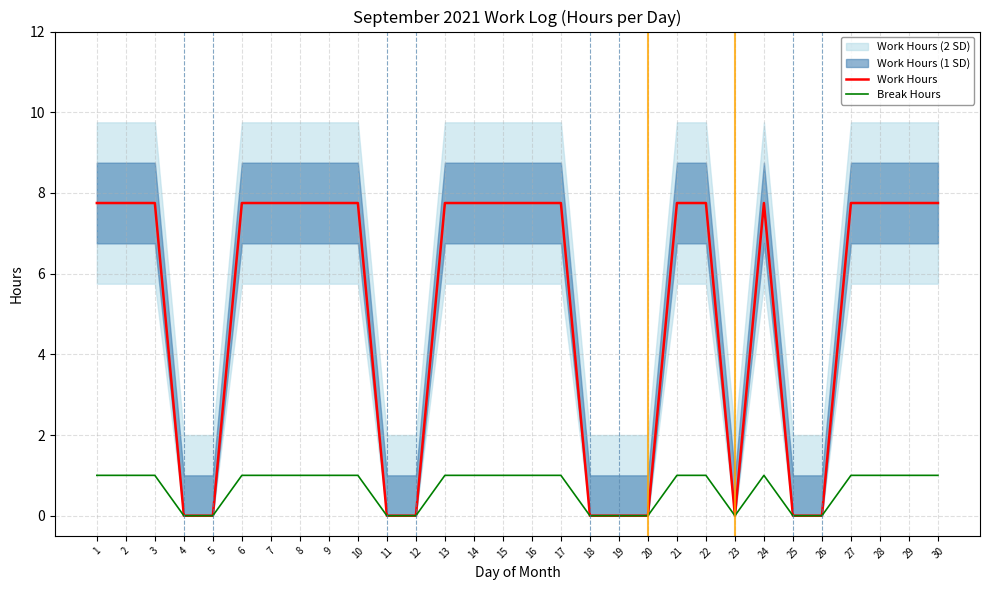

Reading left to right, list all the values displayed in this chart.

Work Hours: 7.8	7.8	7.8	0.0	0.0	7.8	7.8	7.8	7.8	7.8	0.0	0.0	7.8	7.8	7.8	7.8	7.8	0.0	0.0	0.0	7.8	7.8	0.0	7.8	0.0	0.0	7.8	7.8	7.8	7.8
Break Hours: 1.0	1.0	1.0	0.0	0.0	1.0	1.0	1.0	1.0	1.0	0.0	0.0	1.0	1.0	1.0	1.0	1.0	0.0	0.0	0.0	1.0	1.0	0.0	1.0	0.0	0.0	1.0	1.0	1.0	1.0